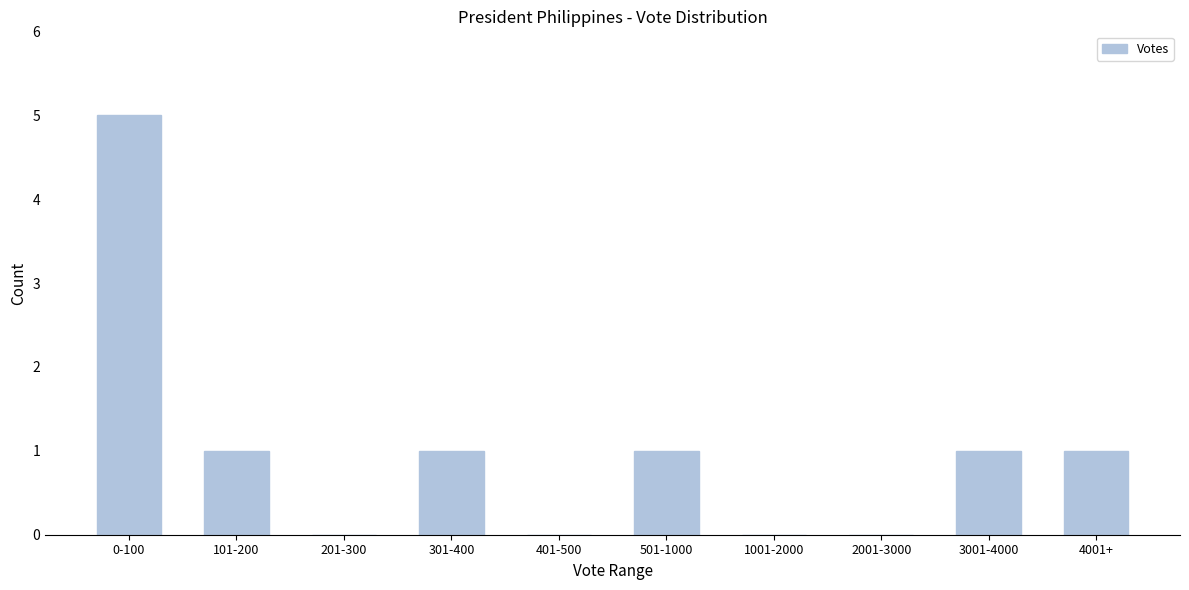

Reading left to right, transcribe all the data shown in this chart.

0-100=5	101-200=1	201-300=0	301-400=1	401-500=0	501-1000=1	1001-2000=0	2001-3000=0	3001-4000=1	4001+=1